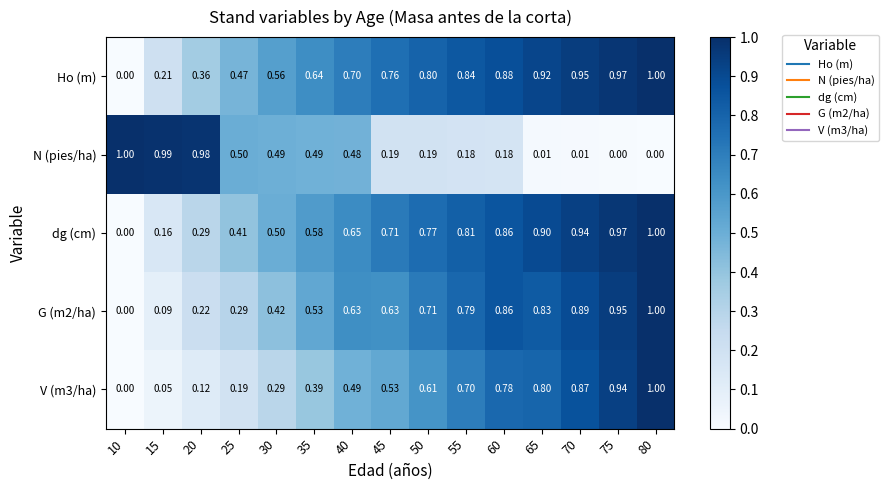

Which series changed the most between 10 and 70?

N (pies/ha)